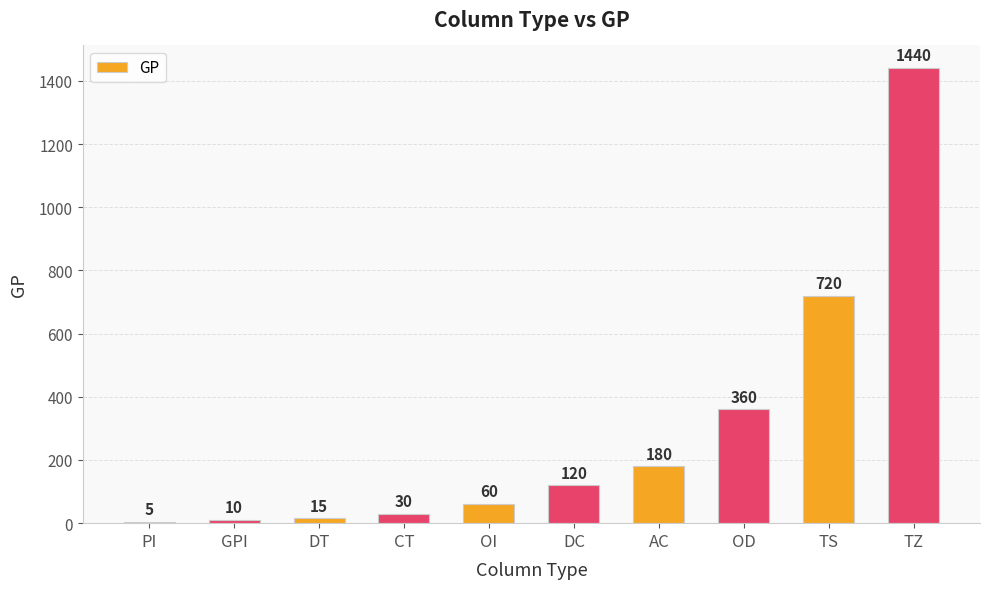

Rank the categories by value from lowest to highest.

PI, GPI, DT, CT, OI, DC, AC, OD, TS, TZ